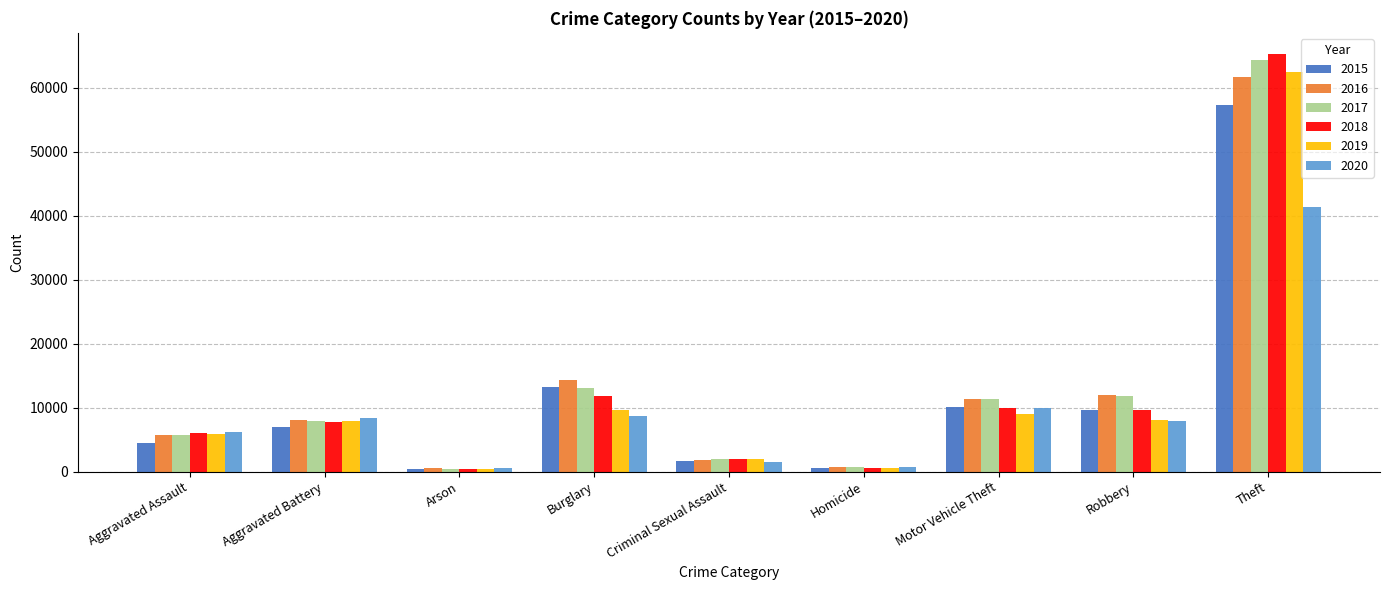

Which series has the widest spread of values?

2018